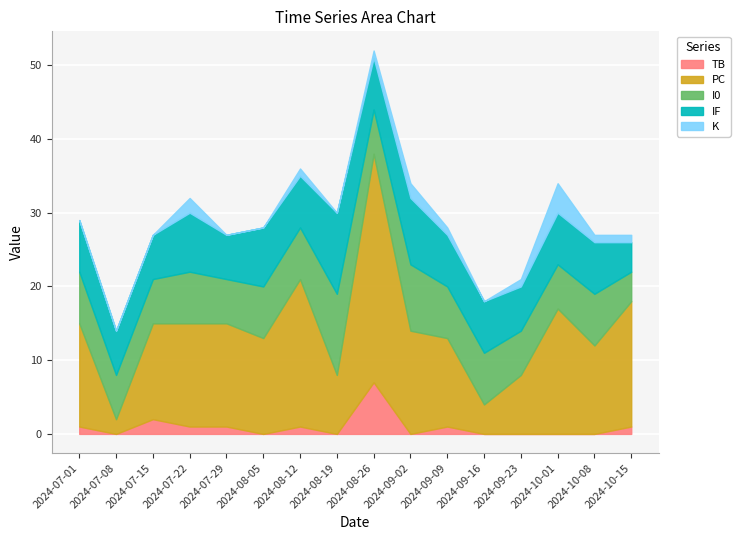

At which category does TB reach its first local valley?

2024-07-08